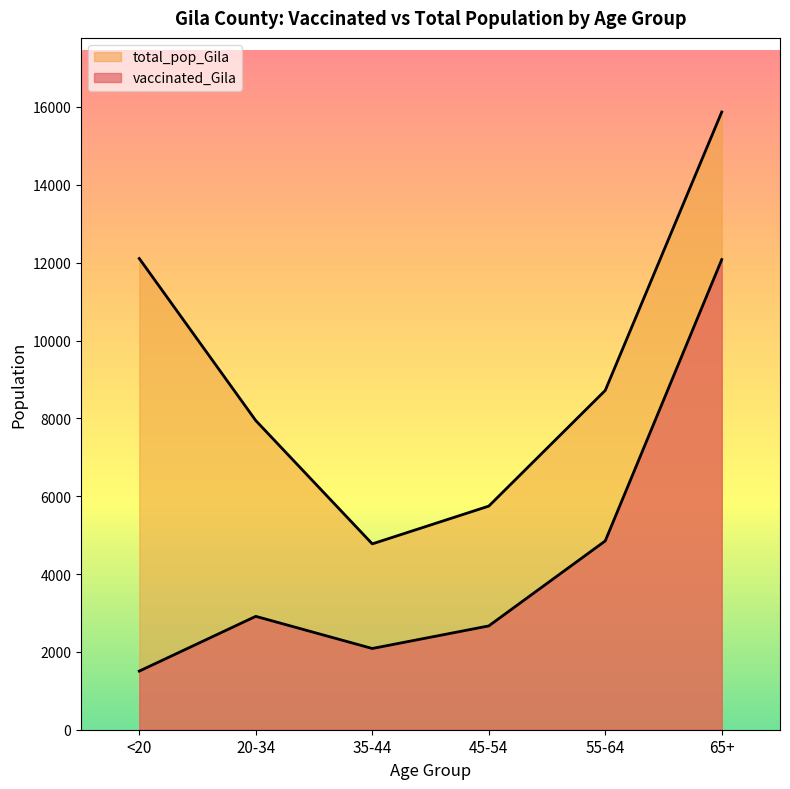

In vaccinated_Gila, how many points are lower than both neighbors (excluding endpoints)?

1